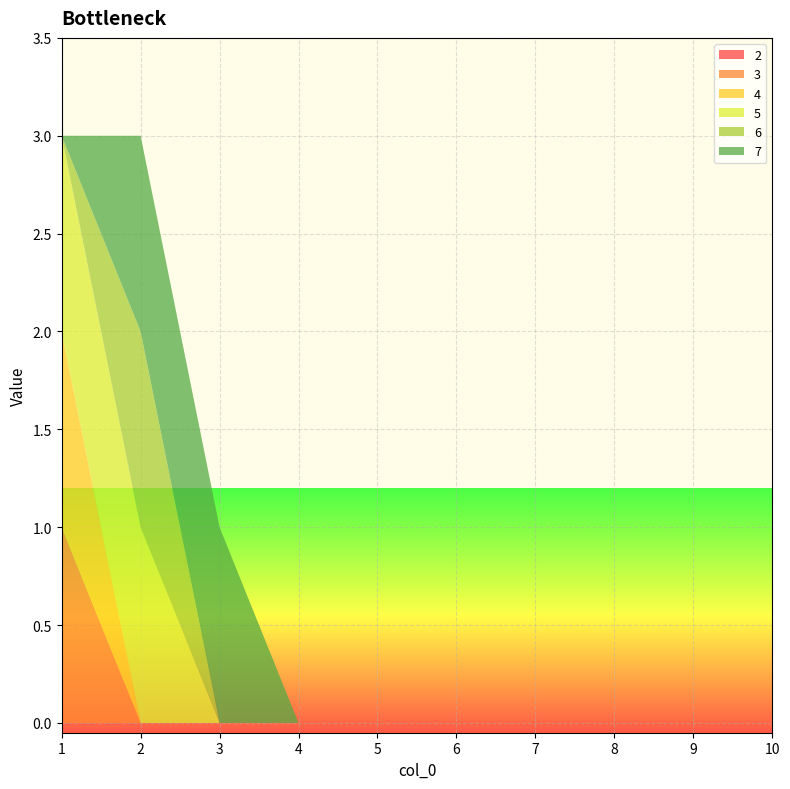

Reading left to right, what are all the values shown in this chart?

2: 0	0	0	0	0	0	0	0	0	0
3: 1	0	0	0	0	0	0	0	0	0
4: 1	0	0	0	0	0	0	0	0	0
5: 1	1	0	0	0	0	0	0	0	0
6: 0	1	0	0	0	0	0	0	0	0
7: 0	1	1	0	0	0	0	0	0	0